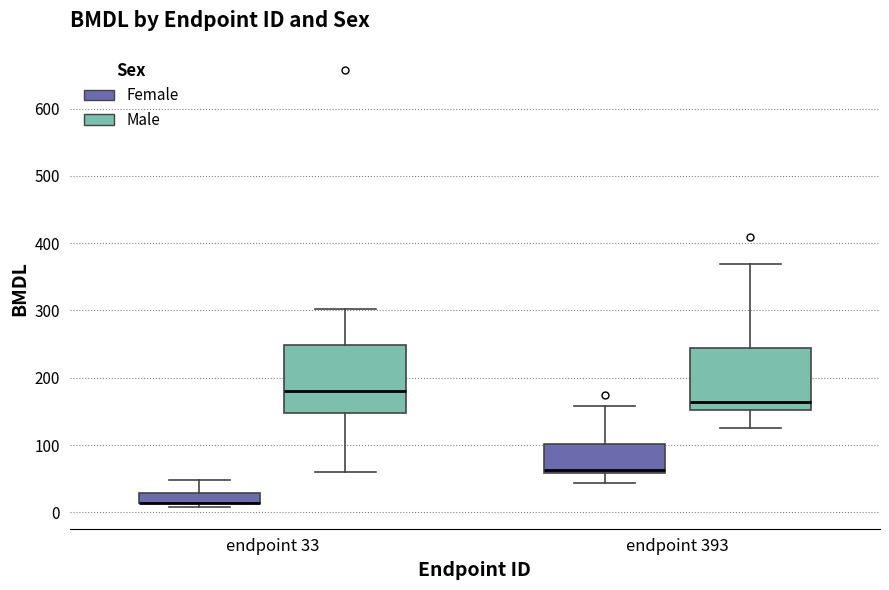

Where does the lower whisker of the box for endpoint 33 (Male) end on the y-axis? The values are not printed on the chart, so give them approximately, as read against the axis.

60